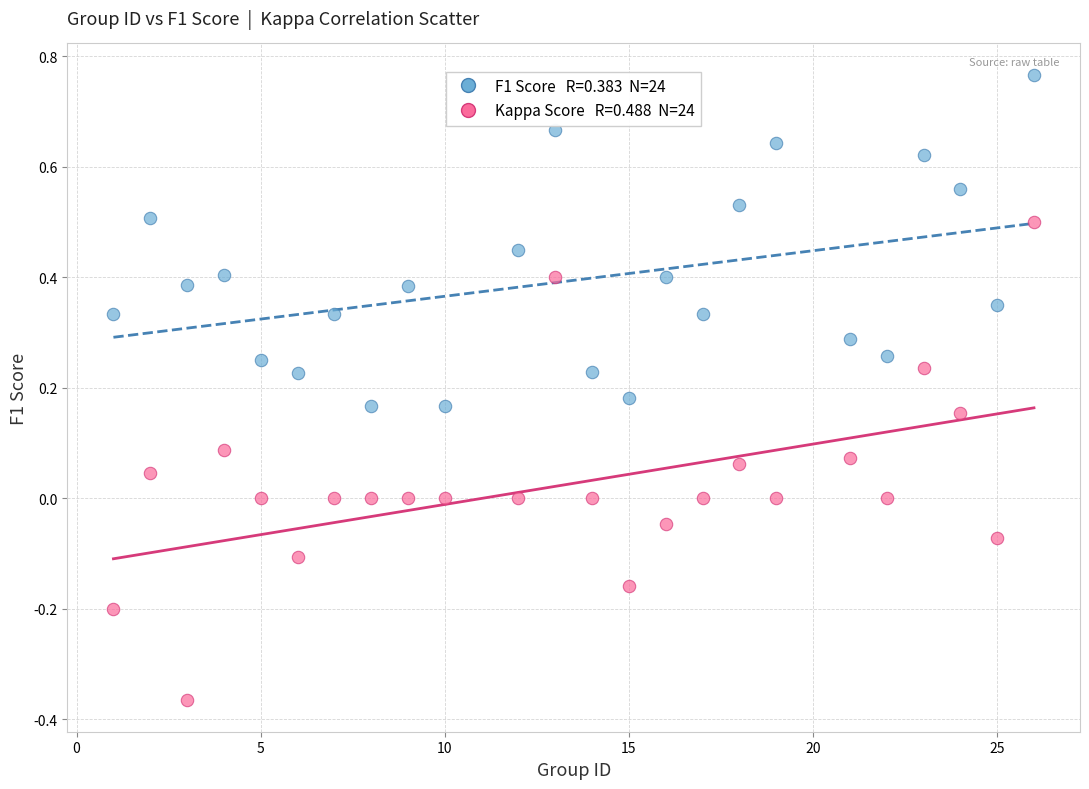

Across all data points, what is the range of Y values (max minus min)?

1.1